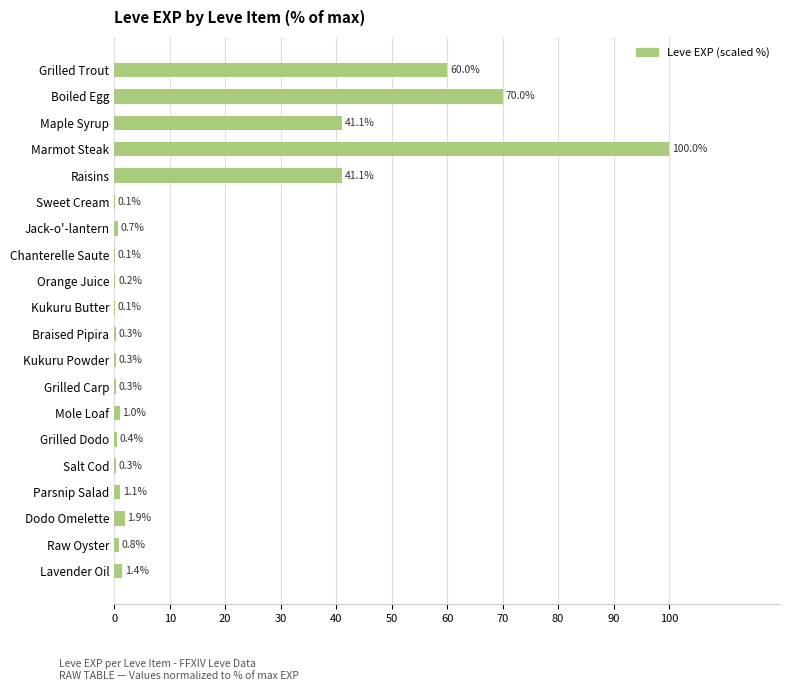

What is the change in value from Marmot Steak to Braised Pipira?

-99.7